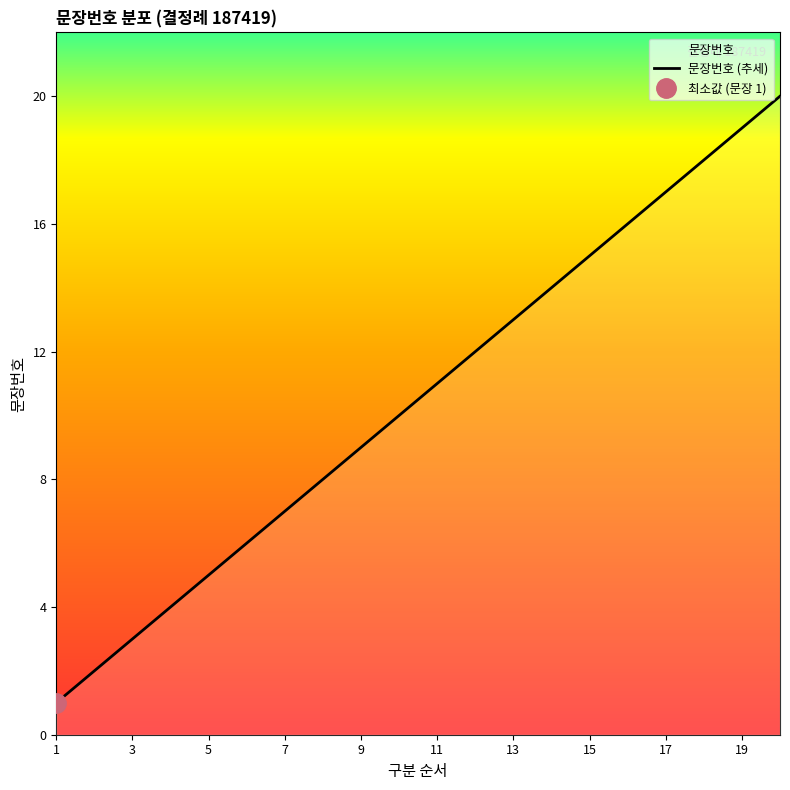

List the labels in order of value, largest first.

20, 19, 18, 17, 16, 15, 14, 13, 12, 11, 10, 9, 8, 7, 6, 5, 4, 3, 2, 1